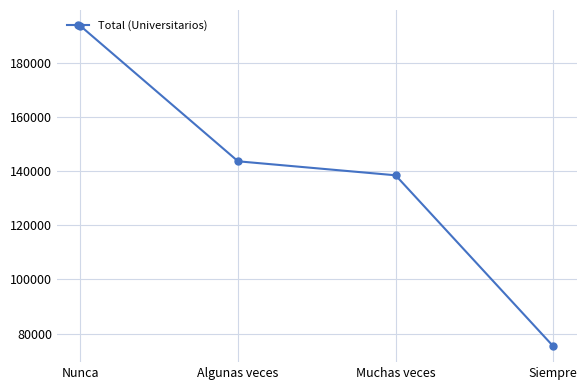

Where does the data first go above 143657?

Nunca